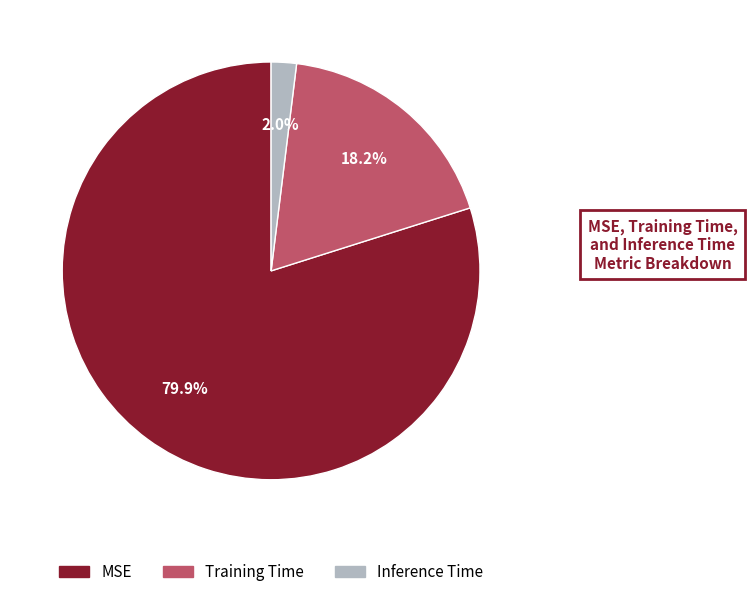

How much of the chart is everything except Training Time?

81.8%